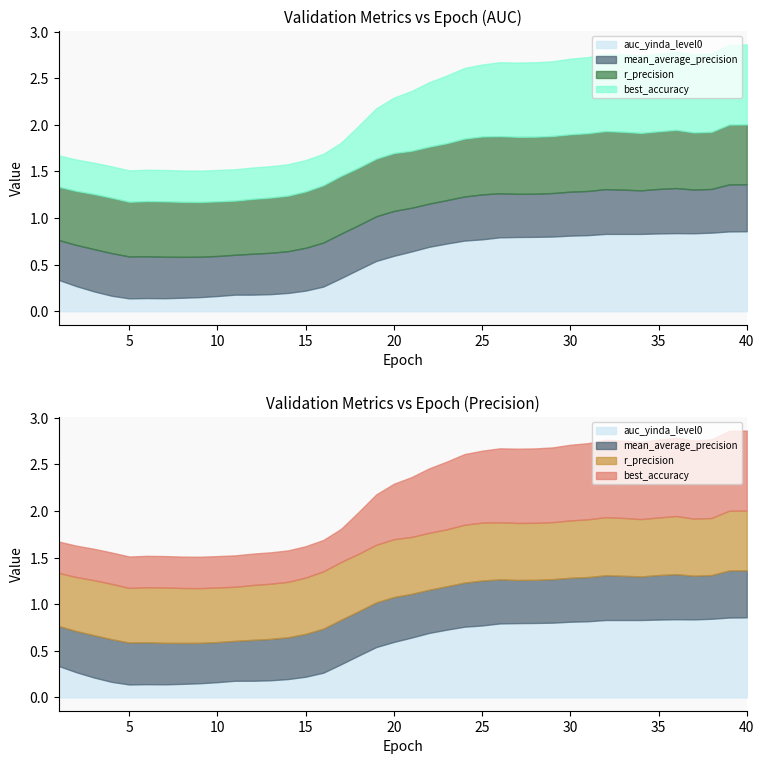

Which has a higher value, 11 or 6?

11